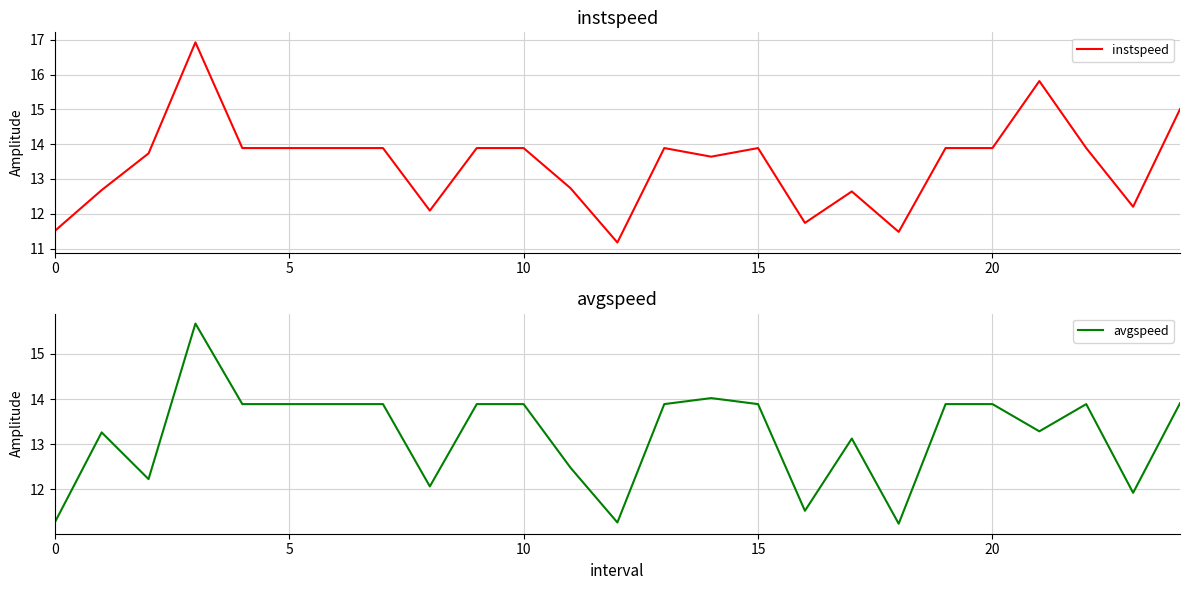

Rank the series by their maximum value, from lowest to highest.

avgspeed, instspeed